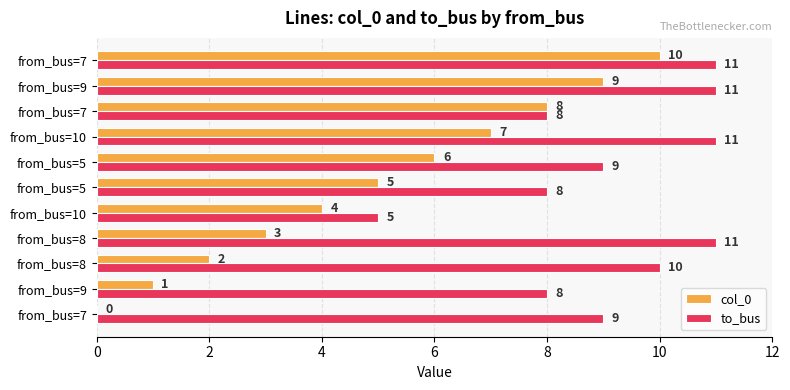

How many categories are shown in the chart?

11